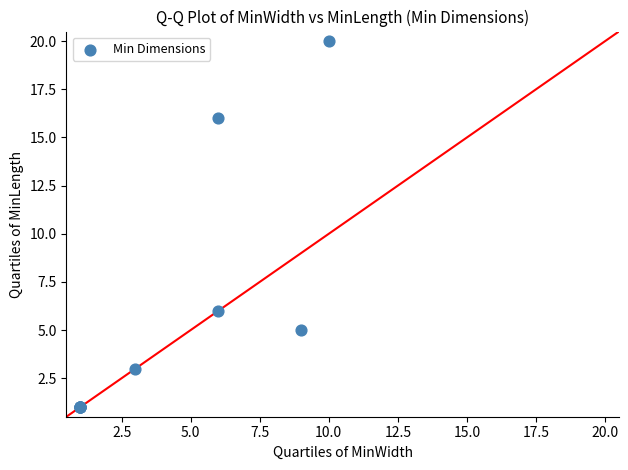

What Y value in the scatter plot is closest to 10?

6